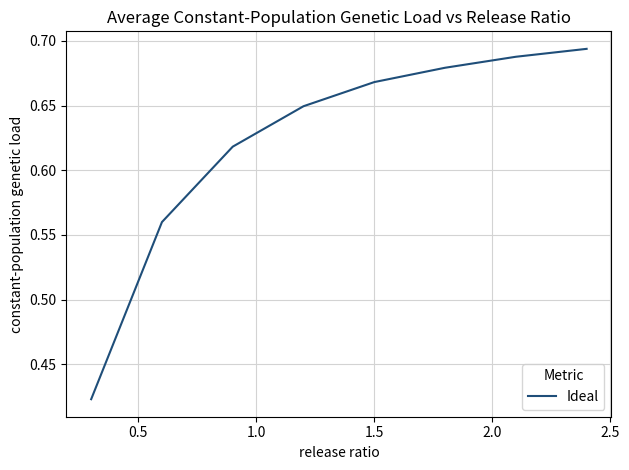

How many values are between 0 and 1?

8